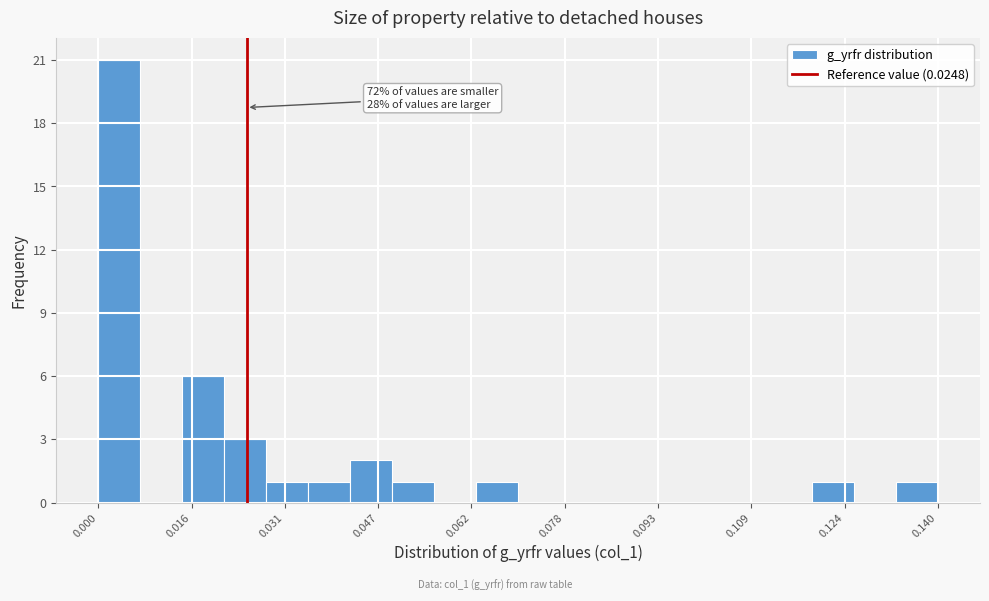

Read against the x-axis, roughly where is the centre of the tallest bar?

0.004